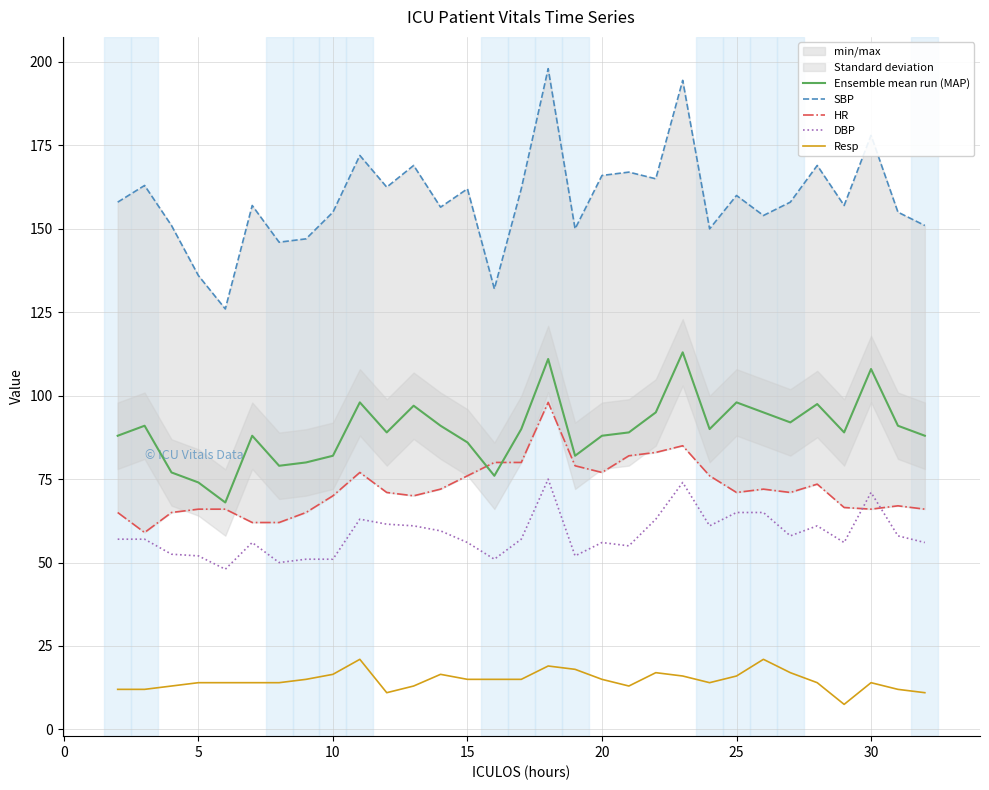

What is the maximum value for DBP?

75.0